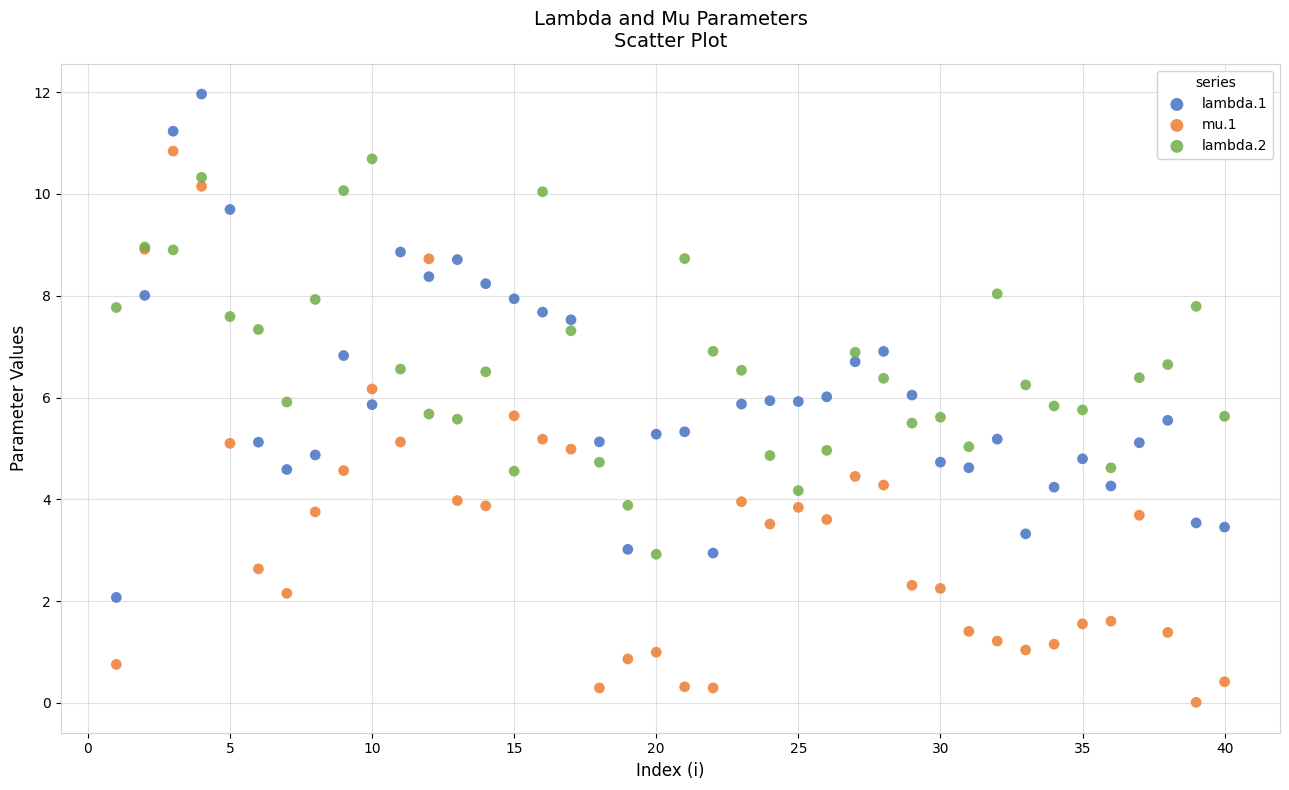

Which series has the widest spread of Y values?

mu.1